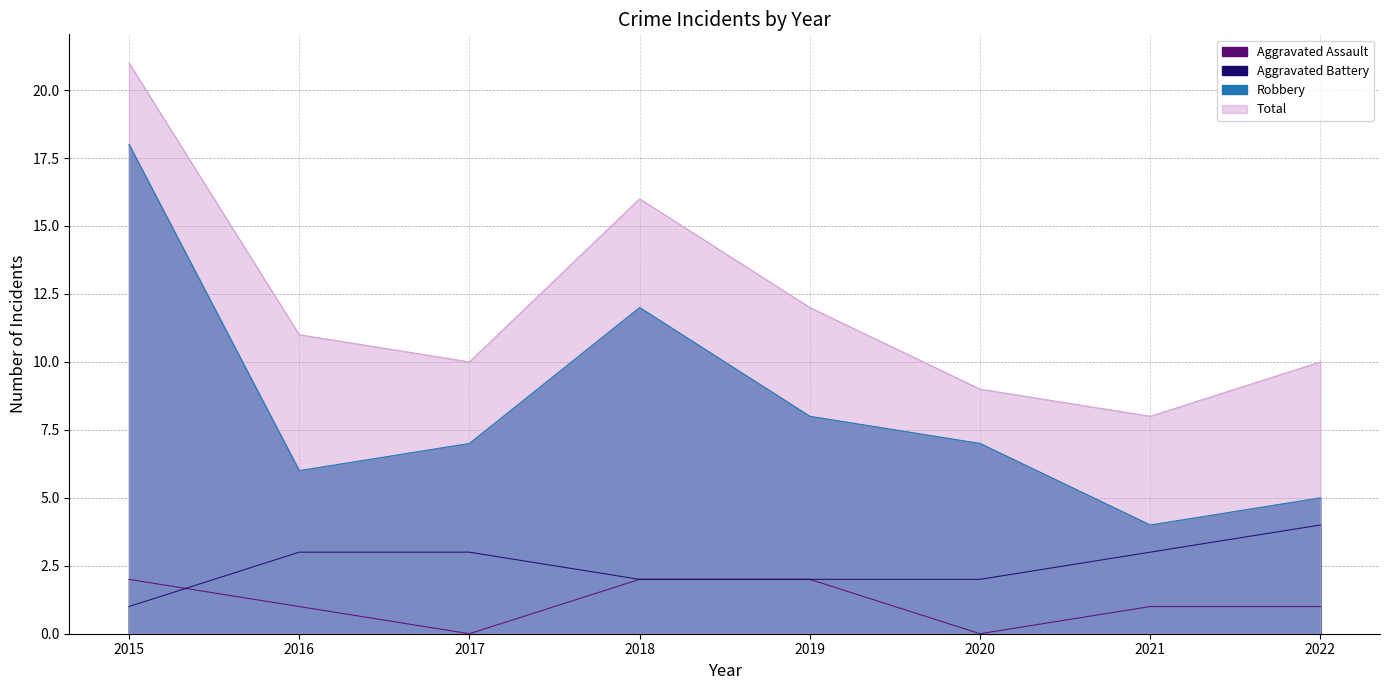

What is the approximate value of Robbery at 2022, to the nearest 5?

5